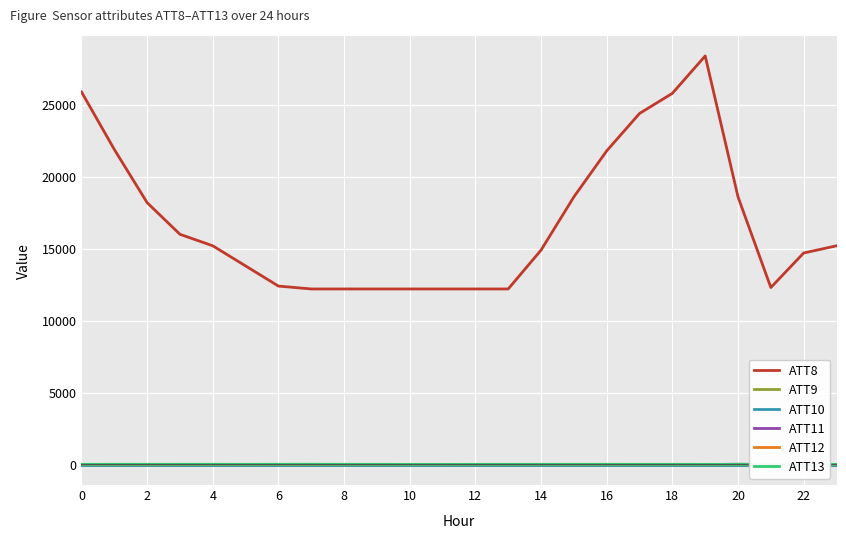

What is the maximum value for ATT8?

28400.0